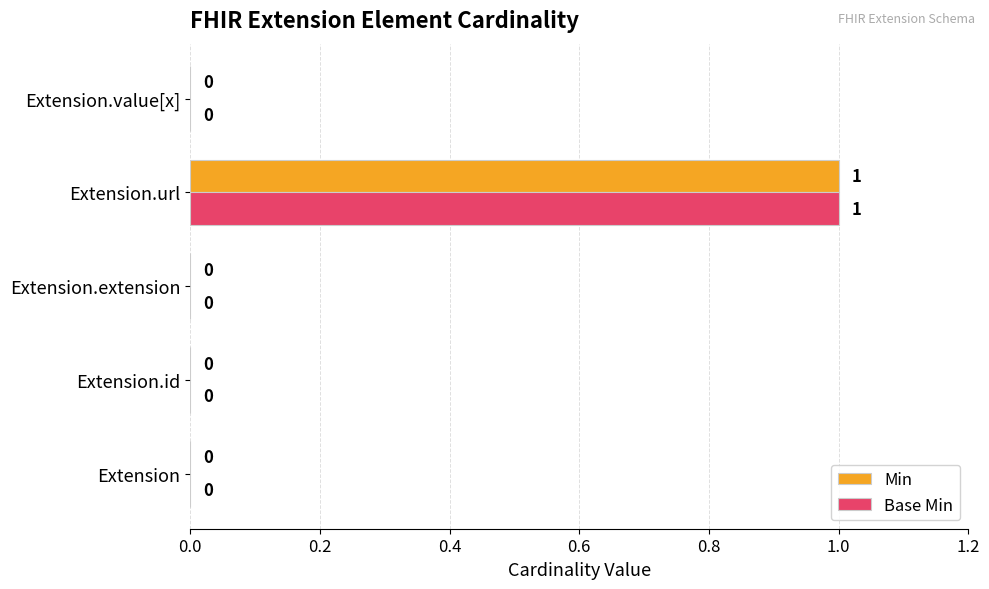

The value of Min at Extension.url is 1. True or false?

True